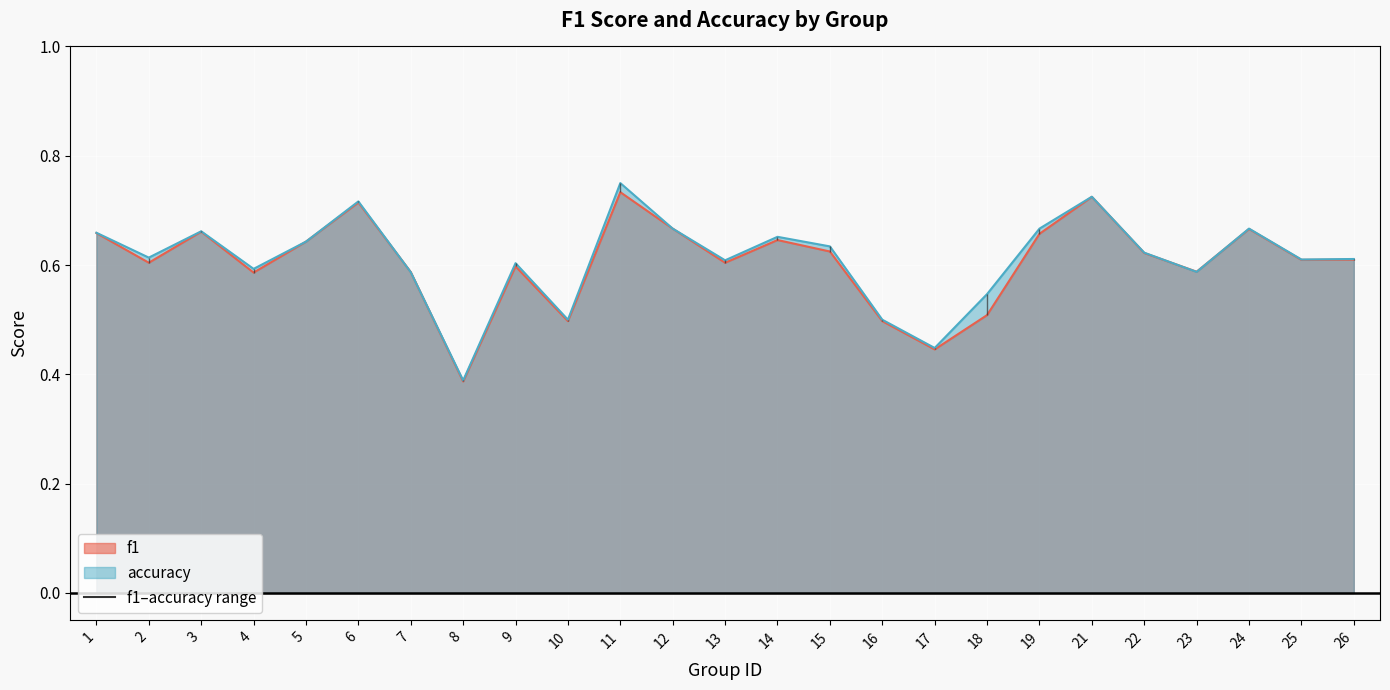

Reading left to right, extract all data points from this chart.

f1: 1=0.7	2=0.6	3=0.7	4=0.6	5=0.6	6=0.7	7=0.6	8=0.4	9=0.6	10=0.5	11=0.7	12=0.7	13=0.6	14=0.6	15=0.6	16=0.5	17=0.4	18=0.5	19=0.7	21=0.7	22=0.6	23=0.6	24=0.7	25=0.6	26=0.6
accuracy: 1=0.7	2=0.6	3=0.7	4=0.6	5=0.6	6=0.7	7=0.6	8=0.4	9=0.6	10=0.5	11=0.8	12=0.7	13=0.6	14=0.7	15=0.6	16=0.5	17=0.4	18=0.5	19=0.7	21=0.7	22=0.6	23=0.6	24=0.7	25=0.6	26=0.6